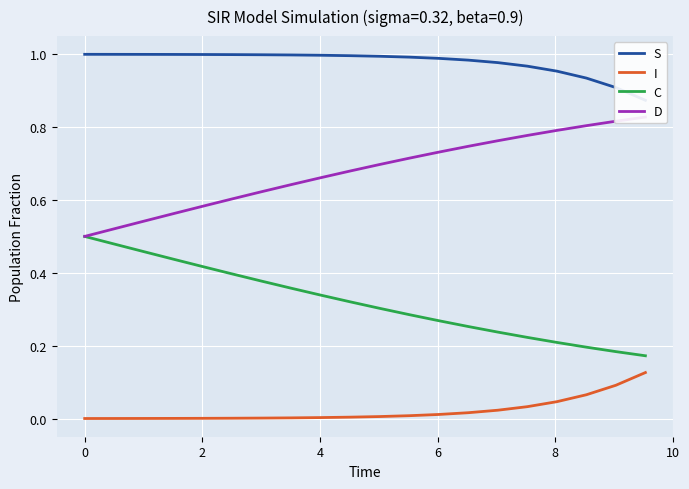

True or false: C and I intersect in this chart.

False